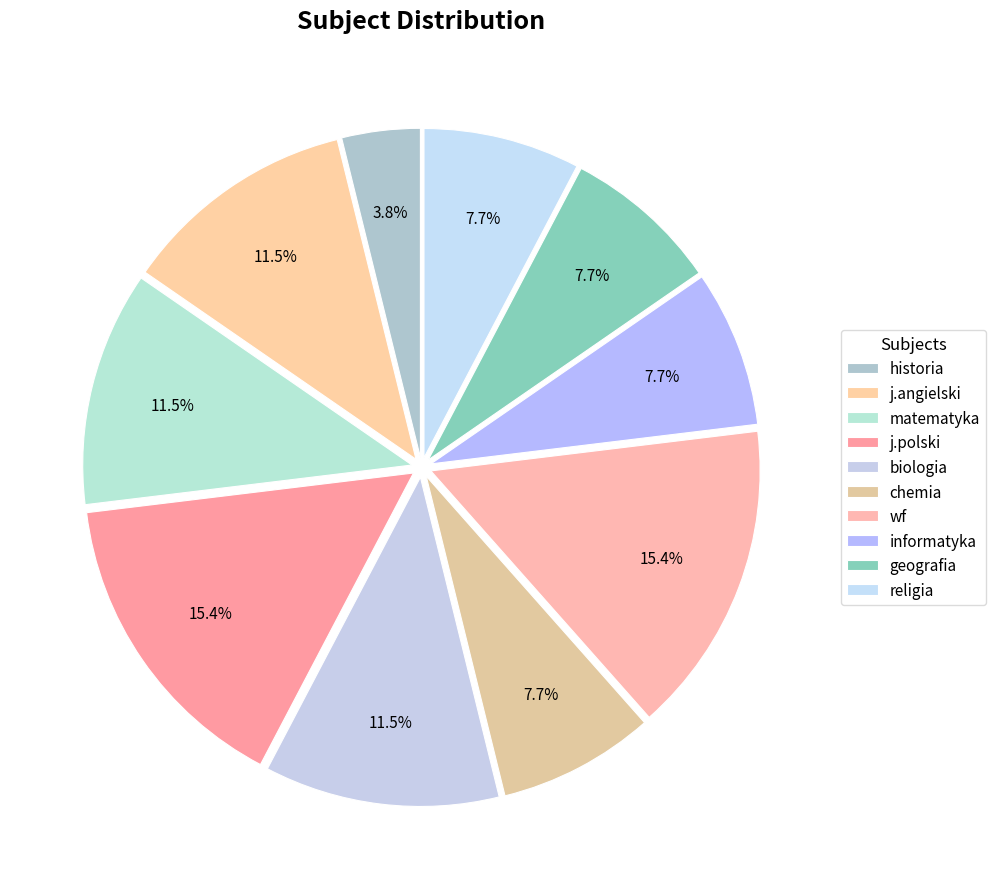

Count the number of slices in the pie.

10